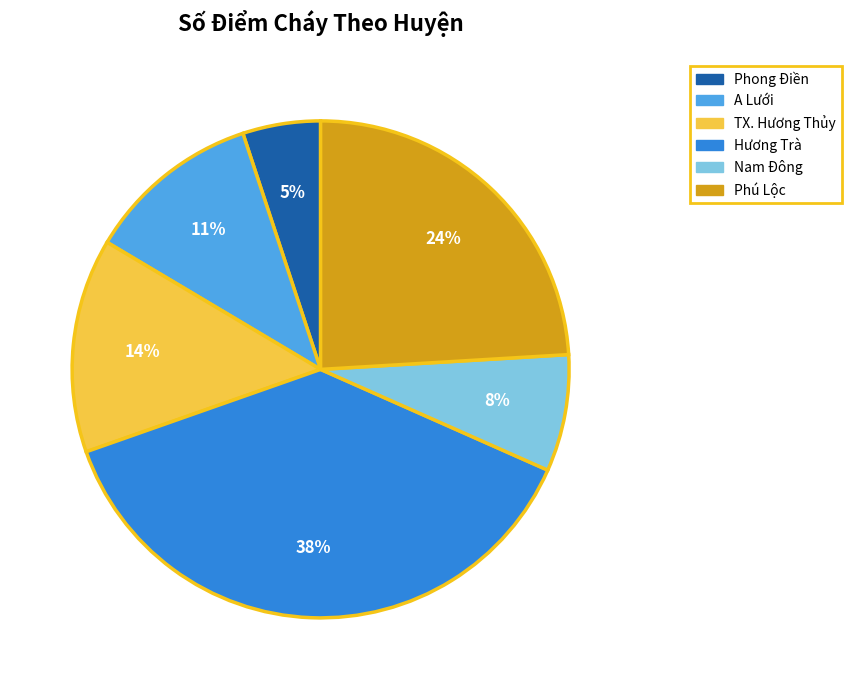

What is the largest slice in the pie chart?

Hương Trà